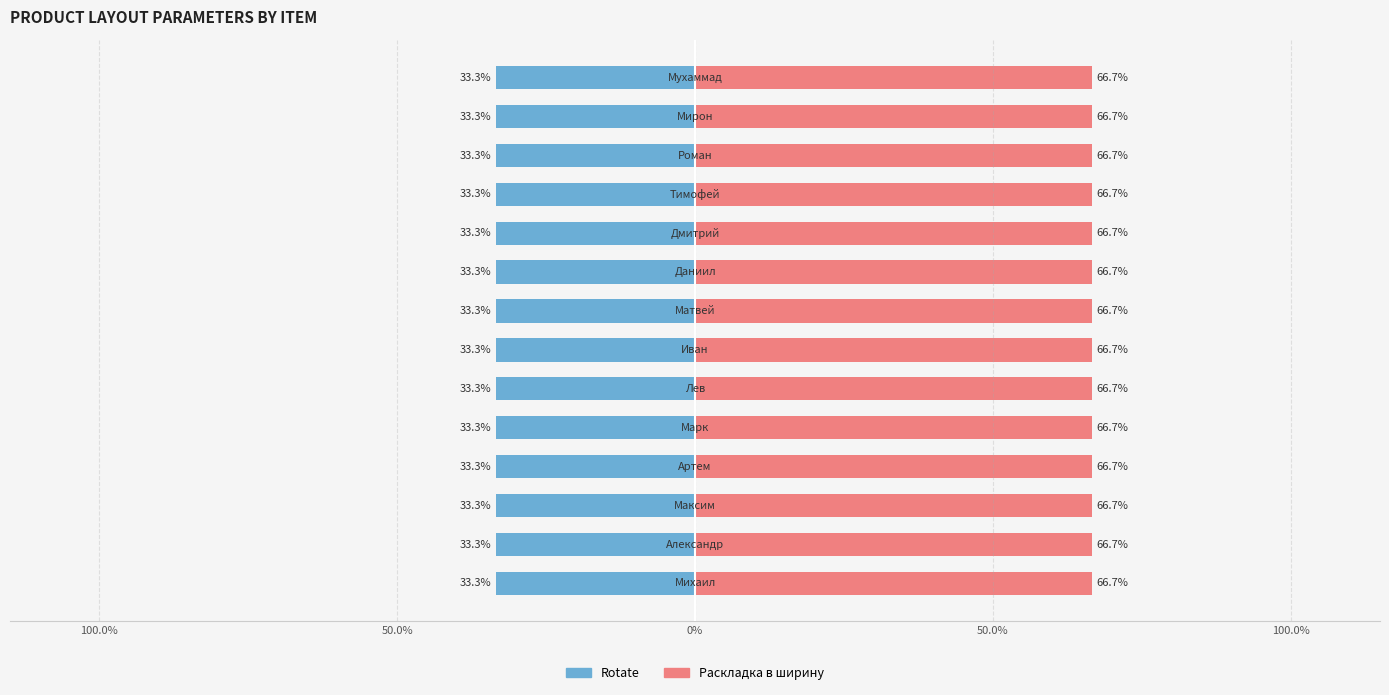

Reading right to left, extract all data points from this chart.

Rotate: Термобирки Мухаммад=1	Термобирки Мирон=1	Термобирки Роман=1	Термобирки Тимофей=1	Термобирки Дмитрий=1	Термобирки Даниил=1	Термобирки Матвей=1	Термобирки Иван=1	Термобирки Лев=1	Термобирки Марк=1	Термобирки Артем=1	Термобирки Максим=1	Термобирки Александр=1	Термобирки Михаил=1
Раскладка в ширину: Термобирки Мухаммад=2	Термобирки Мирон=2	Термобирки Роман=2	Термобирки Тимофей=2	Термобирки Дмитрий=2	Термобирки Даниил=2	Термобирки Матвей=2	Термобирки Иван=2	Термобирки Лев=2	Термобирки Марк=2	Термобирки Артем=2	Термобирки Максим=2	Термобирки Александр=2	Термобирки Михаил=2